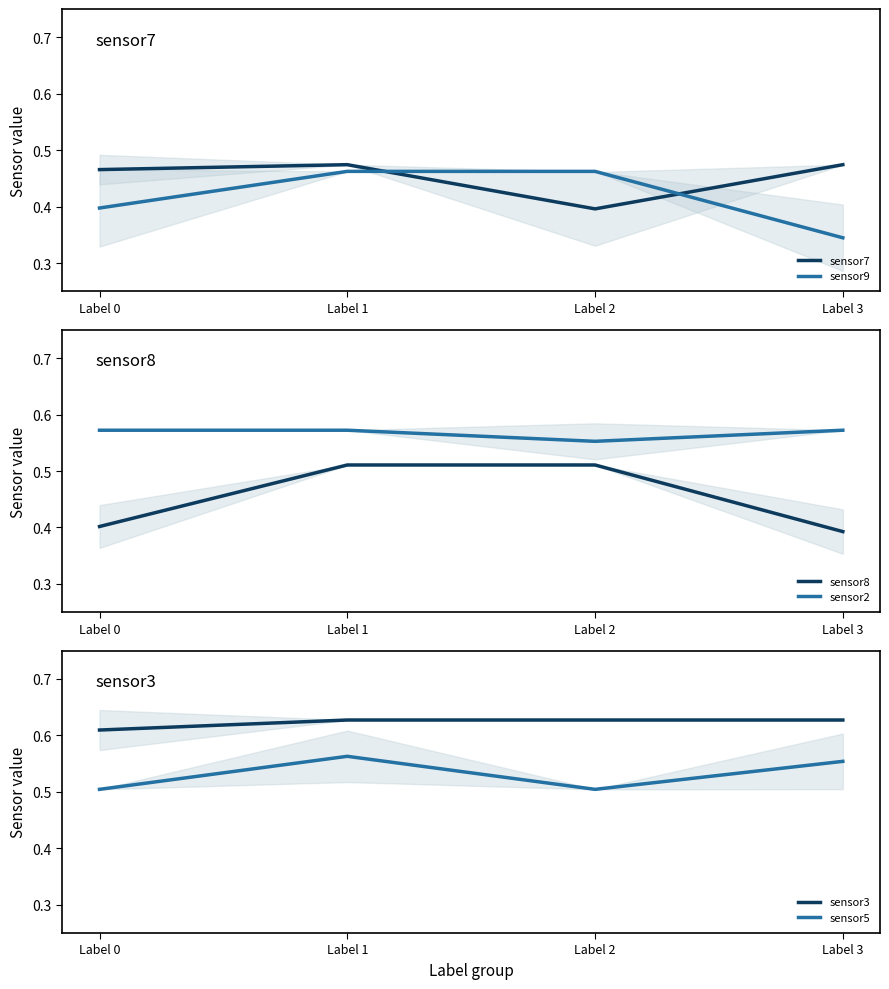

Which series changed the most between Label 1 and Label 3?

sensor8